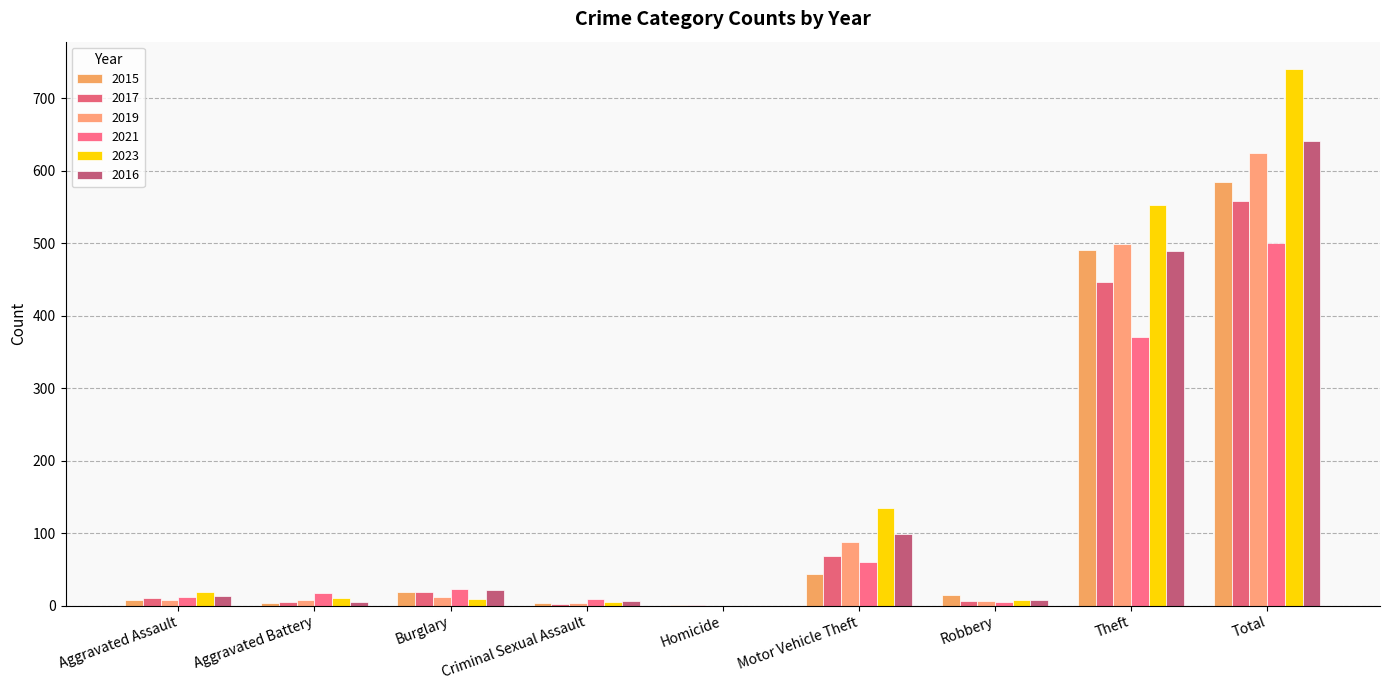

Which label corresponds to the largest value in the chart?

Total